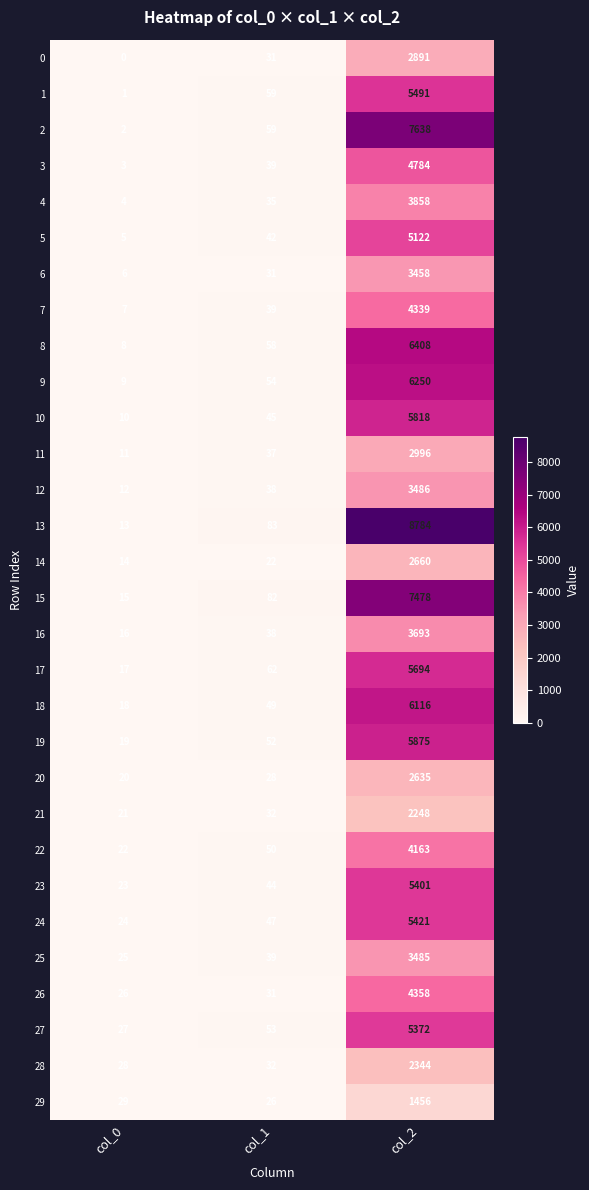

What is the sum of all 27 values?

5452